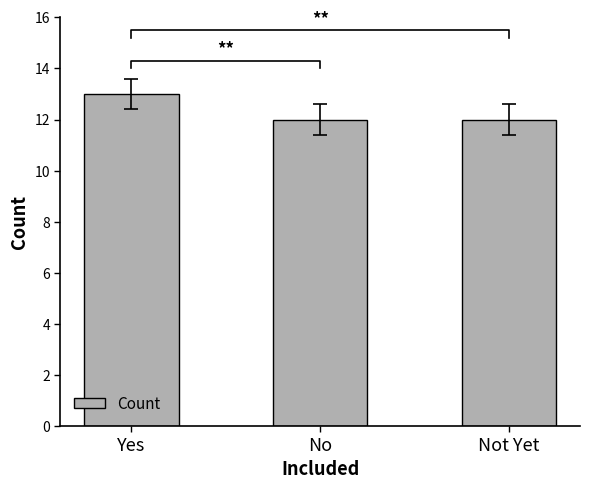

Are the bars horizontal?

No